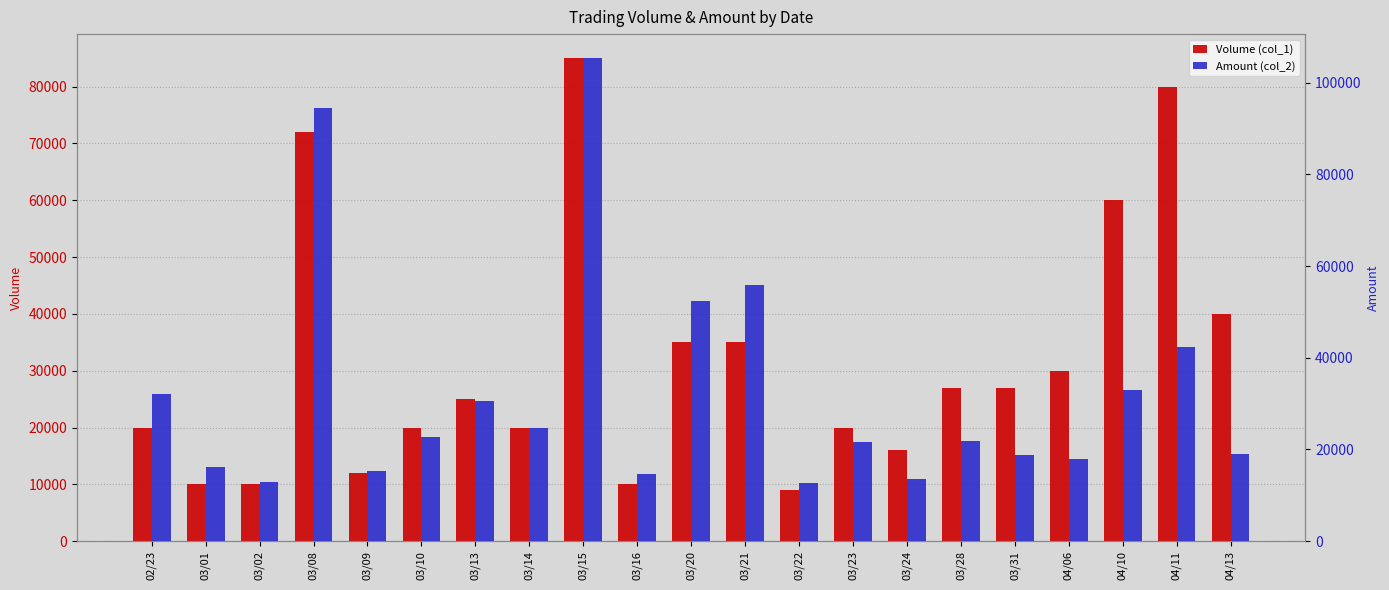

What is the sum of the Amount (col_2) values at 03/08 and 03/24?

108020